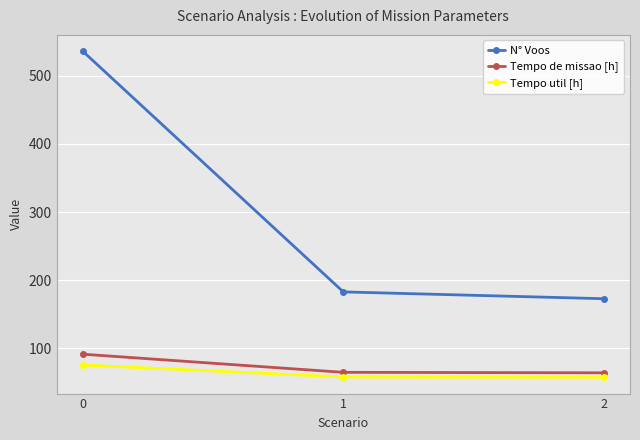

What is the maximum value shown in the chart?

536.0